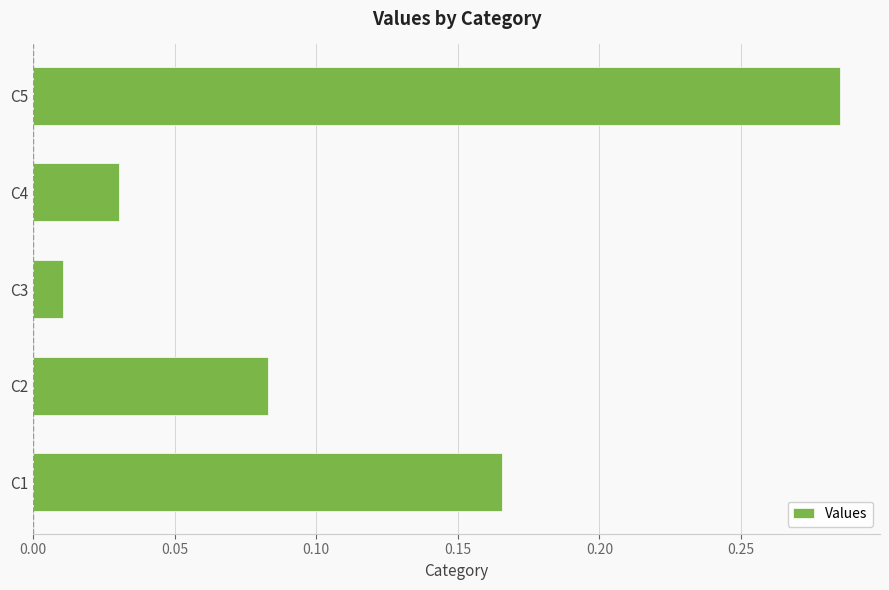

Is it true that the value at C2 is 0.0?

False